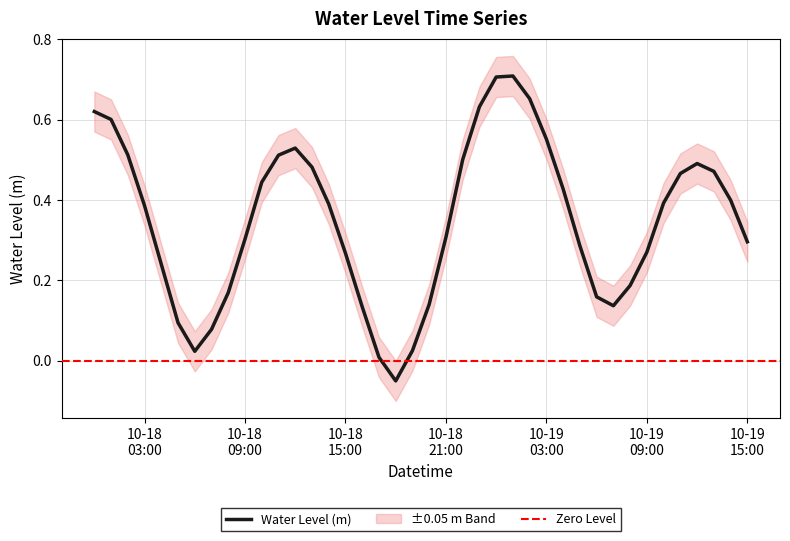

Reading right to left, transcribe all the data shown in this chart.

0.3	0.4	0.5	0.5	0.5	0.4	0.3	0.2	0.1	0.2	0.3	0.4	0.6	0.7	0.7	0.7	0.6	0.5	0.3	0.1	0.0	-0.1	0.0	0.1	0.3	0.4	0.5	0.5	0.5	0.4	0.3	0.2	0.1	0.0	0.1	0.2	0.4	0.5	0.6	0.6